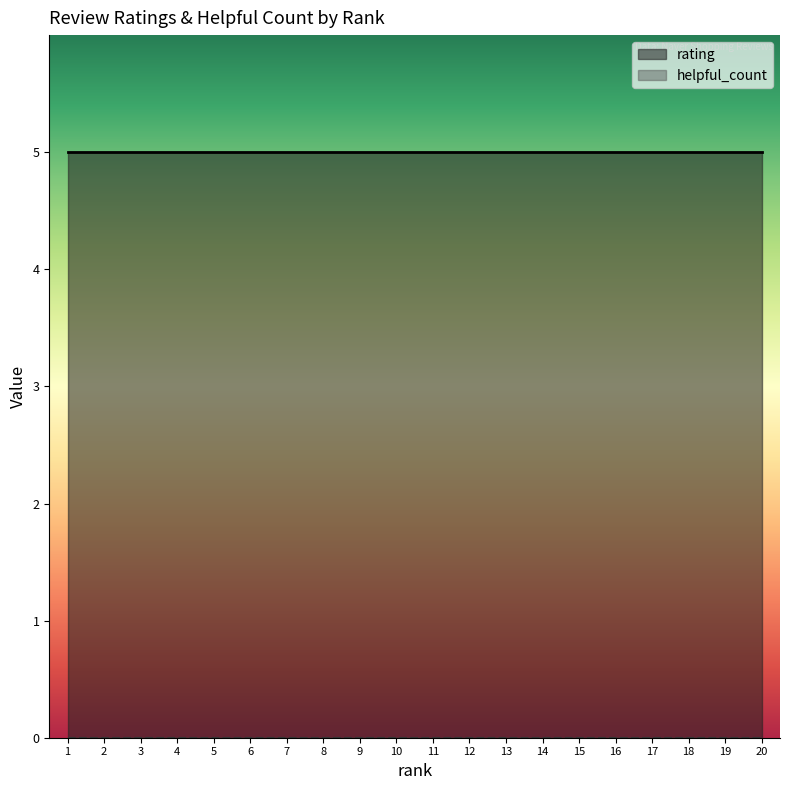

How many data points does each series have?

20